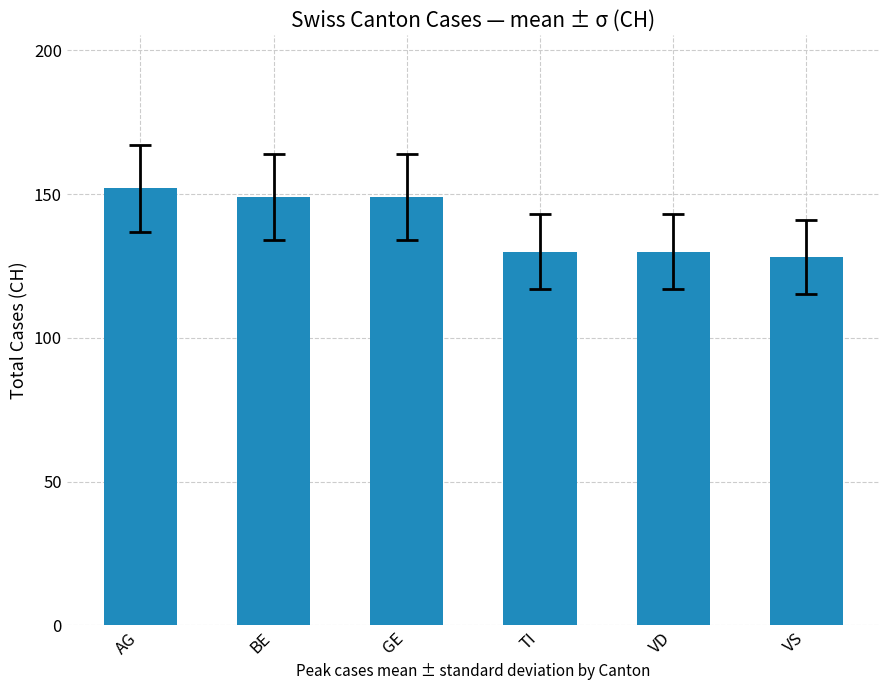

The chart shows a value of 152 at AG. True or false?

True